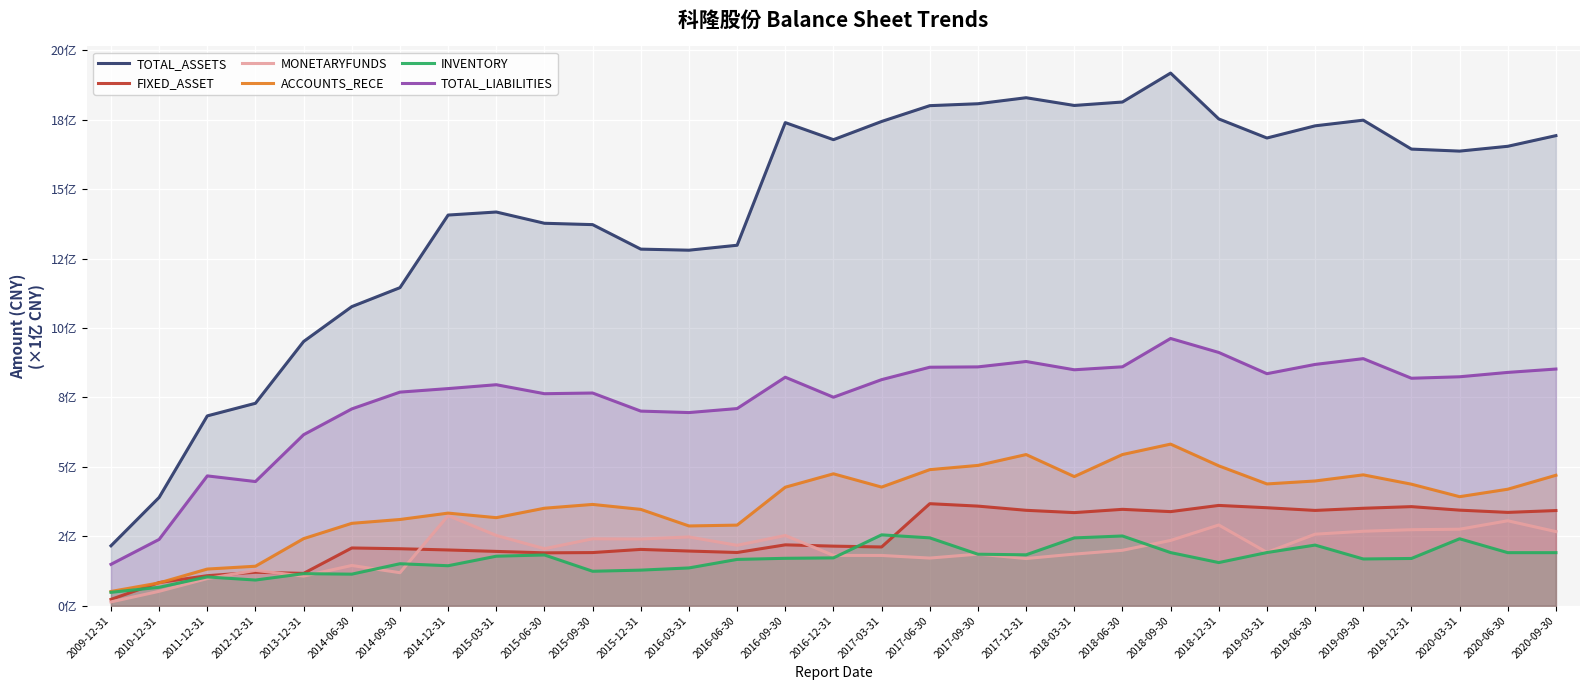

Between 2018-12-31 and 2020-09-30, which series saw the biggest shift?

TOTAL_ASSETS